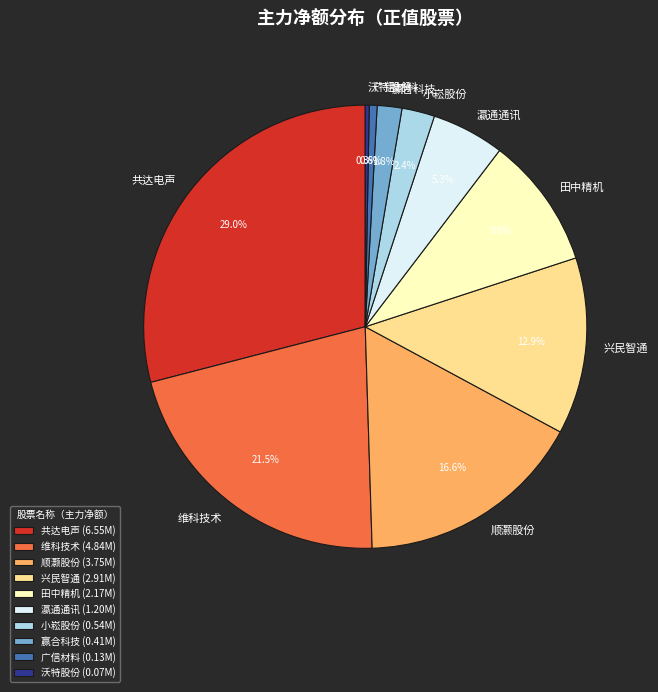

Is there any slice that represents more than half of the pie?

No